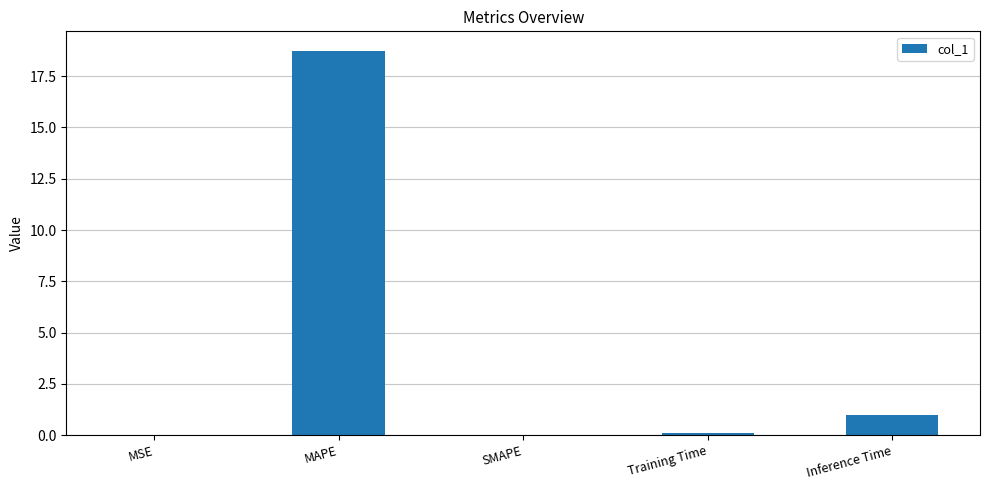

The chart shows a value of 18.7 at MAPE. True or false?

True